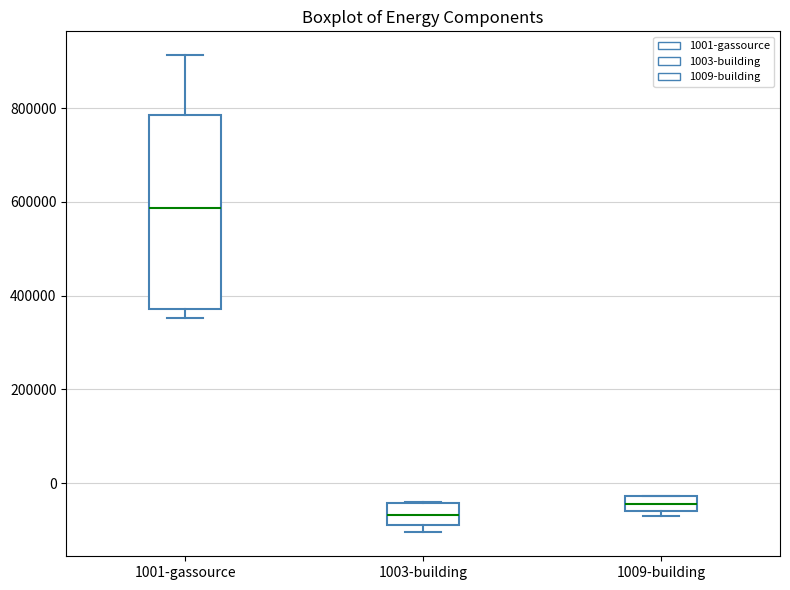

Reading left to right, read every box against the y-axis: the position of its median line, the range the box covers, and the ends of its whiskers. The values are not printed on the chart, so give them approximately, as read against the axis.

1001-gassource: median 580000, box 380000 to 780000, whiskers 360000 to 920000
1003-building: median -60000, box -100000 to -40000, whiskers -100000 (just below the box's lower edge) to -40000
1009-building: median -40000, box -60000 to -20000, whiskers -80000 to -20000